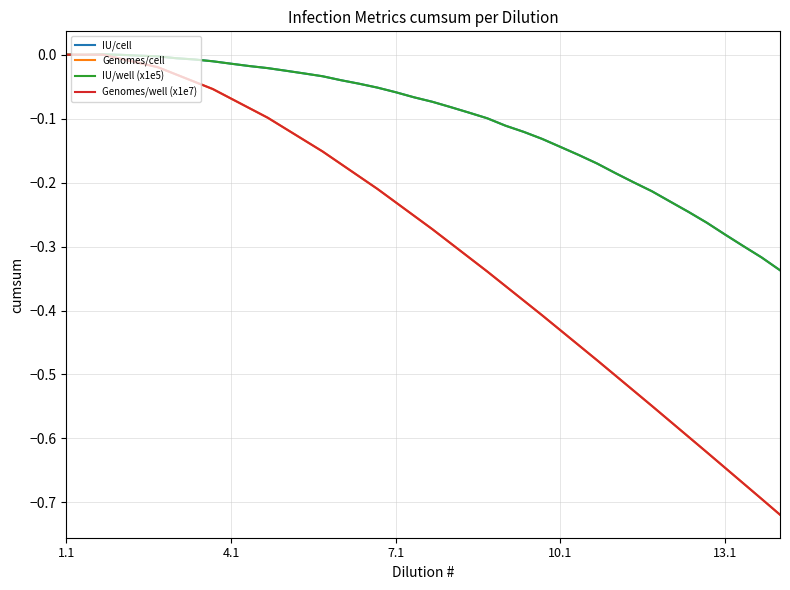

How many times do IU/well (x1e5) and Genomes/cell cross each other?

1